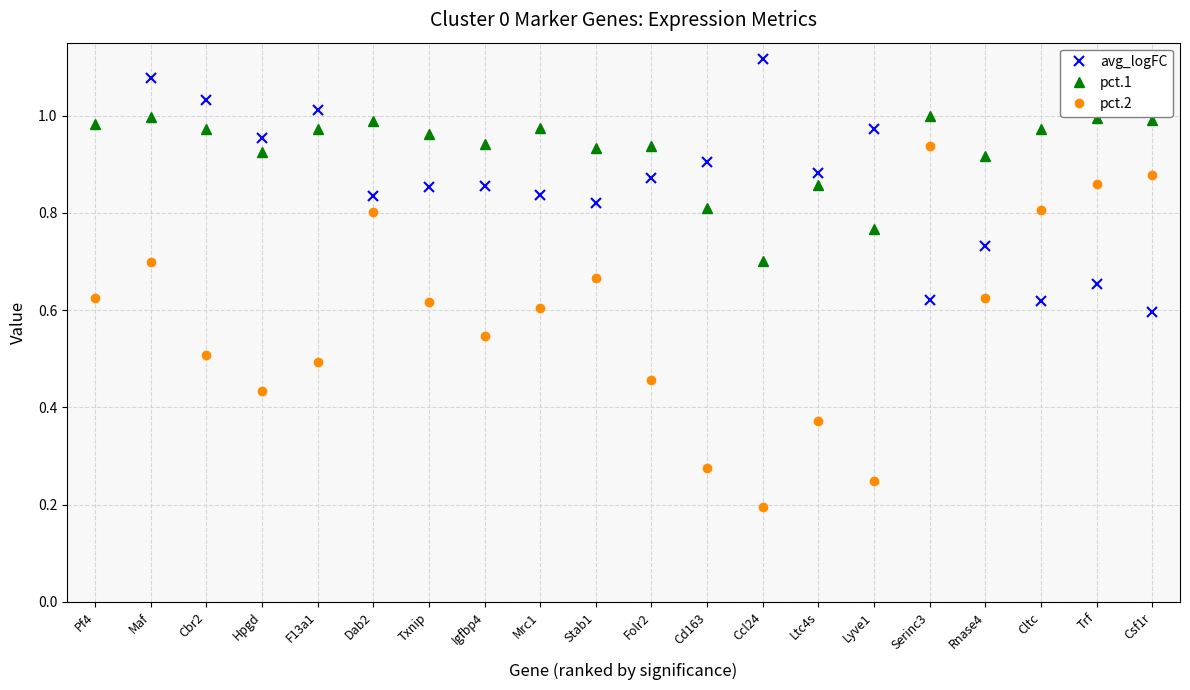

Is it true that pct.2 equals 0.6 at Txnip?

True